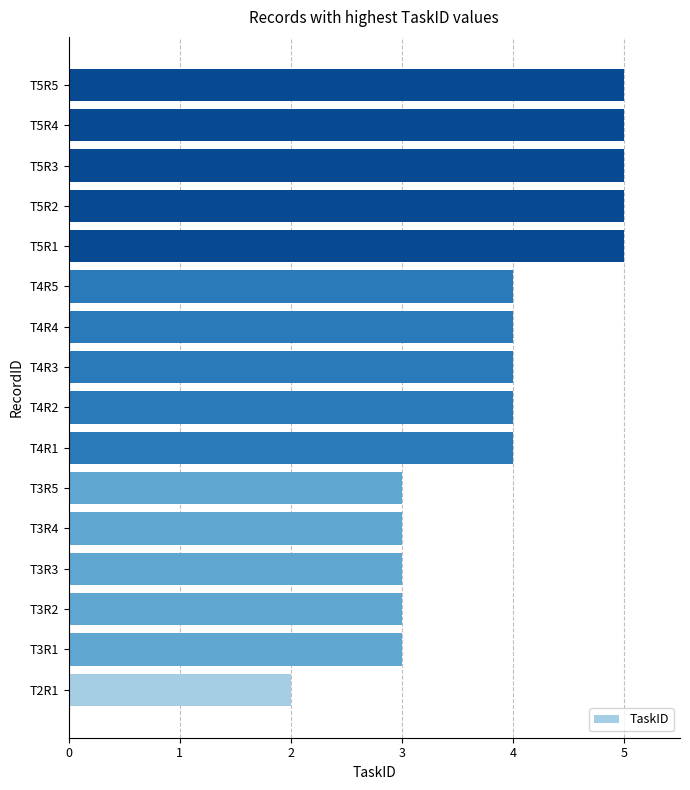

Is it true that the value at T3R3 is 3?

True